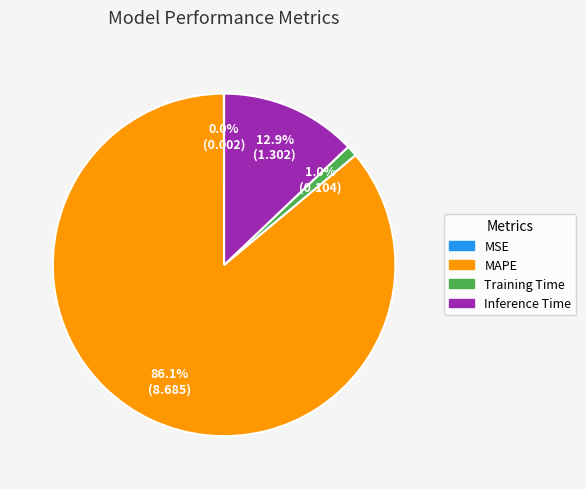

Is the sum of MAPE and Training Time greater than half?

Yes